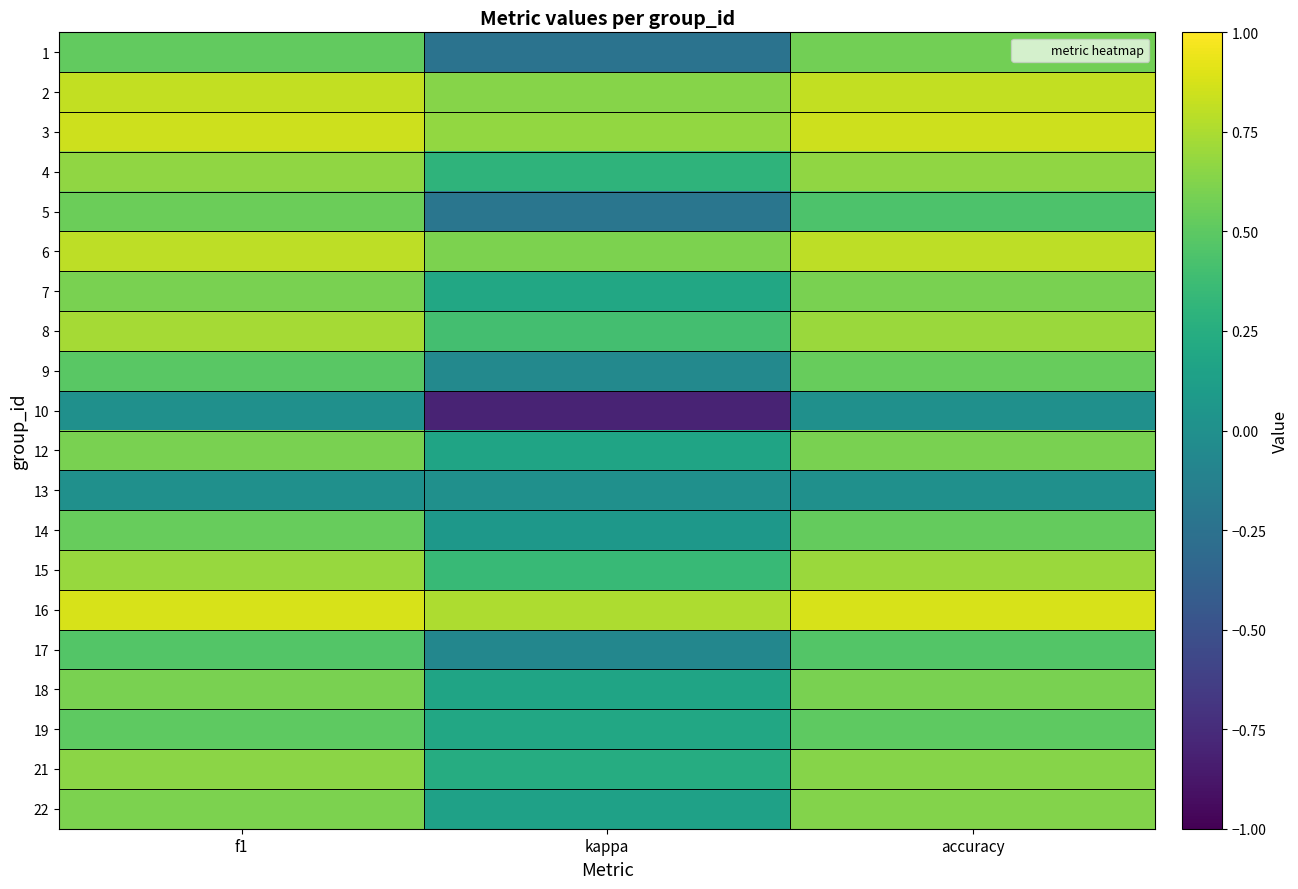

Reading right to left, extract all data points from this chart.

1: accuracy=0.6	kappa=-0.2	f1=0.5
2: accuracy=0.8	kappa=0.6	f1=0.8
3: accuracy=0.8	kappa=0.7	f1=0.8
4: accuracy=0.7	kappa=0.3	f1=0.7
5: accuracy=0.4	kappa=-0.2	f1=0.5
6: accuracy=0.8	kappa=0.6	f1=0.8
7: accuracy=0.6	kappa=0.2	f1=0.6
8: accuracy=0.7	kappa=0.4	f1=0.7
9: accuracy=0.5	kappa=-0.1	f1=0.5
10: accuracy=0.0	kappa=-0.8	f1=0.0
12: accuracy=0.6	kappa=0.2	f1=0.6
13: accuracy=0.0	kappa=0.0	f1=0.0
14: accuracy=0.5	kappa=0.1	f1=0.5
15: accuracy=0.7	kappa=0.3	f1=0.7
16: accuracy=0.9	kappa=0.8	f1=0.9
17: accuracy=0.5	kappa=-0.1	f1=0.5
18: accuracy=0.6	kappa=0.2	f1=0.6
19: accuracy=0.5	kappa=0.2	f1=0.5
21: accuracy=0.6	kappa=0.2	f1=0.7
22: accuracy=0.6	kappa=0.1	f1=0.6